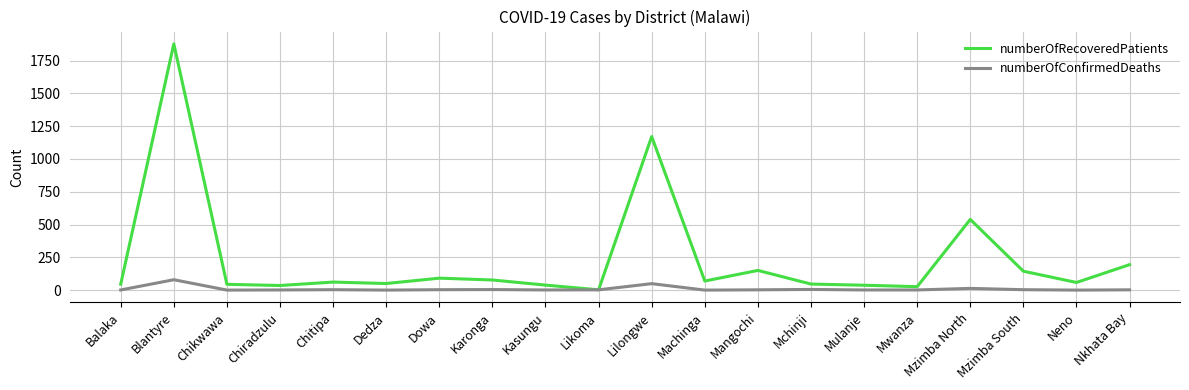

What is the sum of all numberOfRecoveredPatients values?

4755